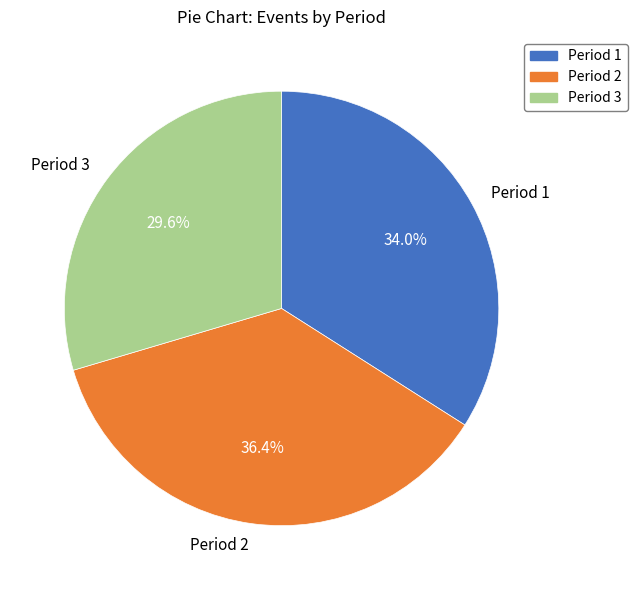

Count the number of slices in the pie.

3